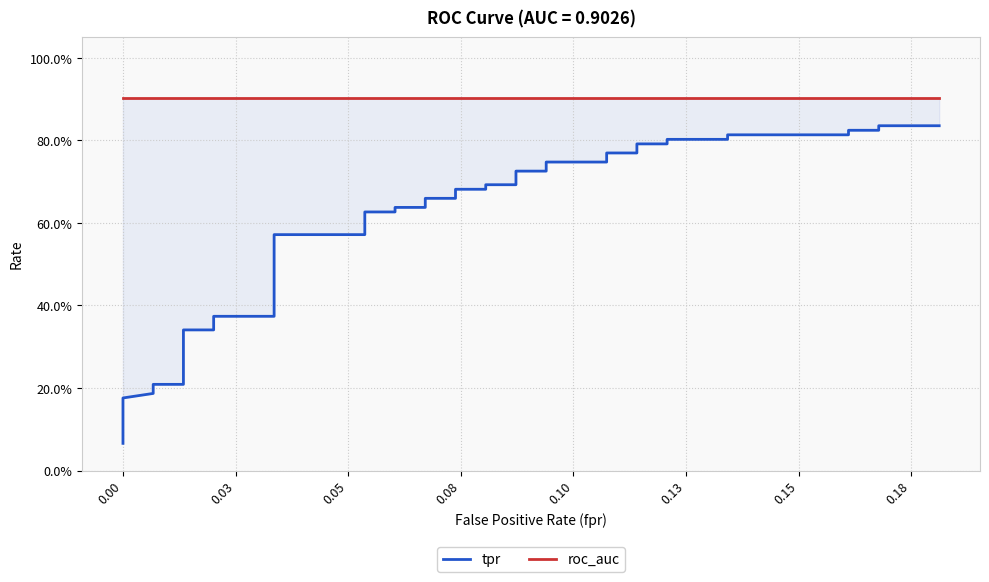

True or false: tpr and roc_auc cross at least once.

False